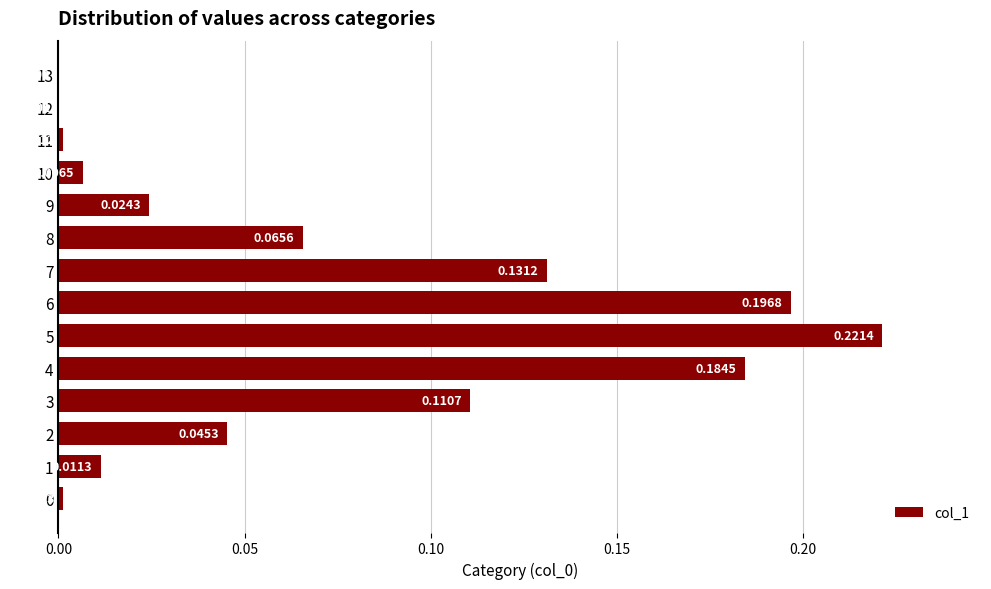

What is the sum of all values?

1.0